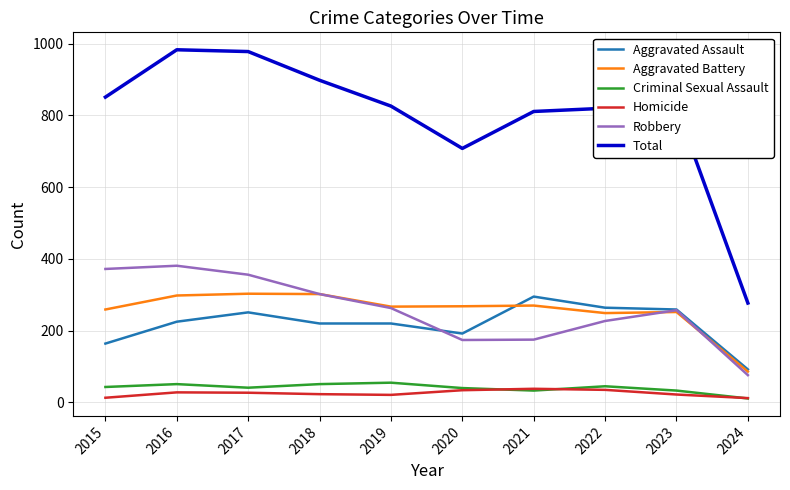

Where is Total nearest to the value 630?

2020